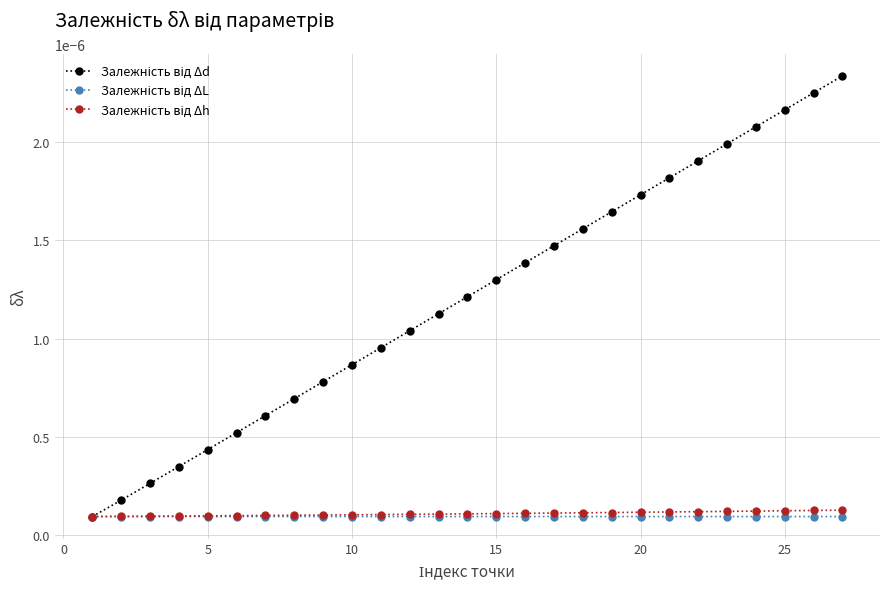

At how many categories does at least one series exceed 0?

27